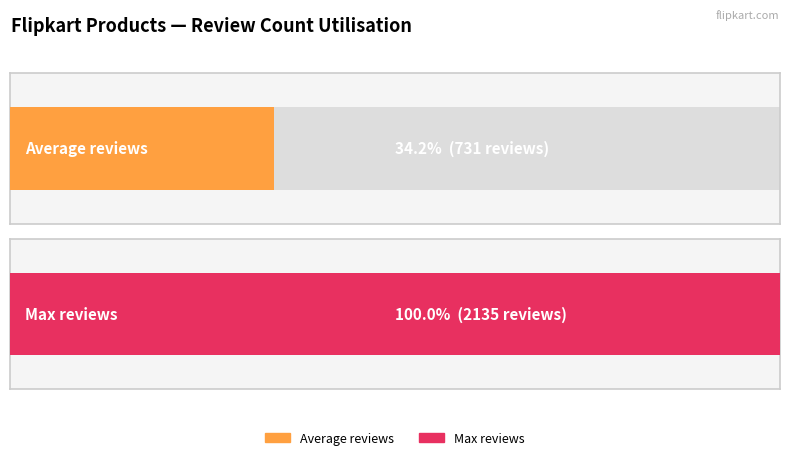

What is the average value of the reviews series?

731